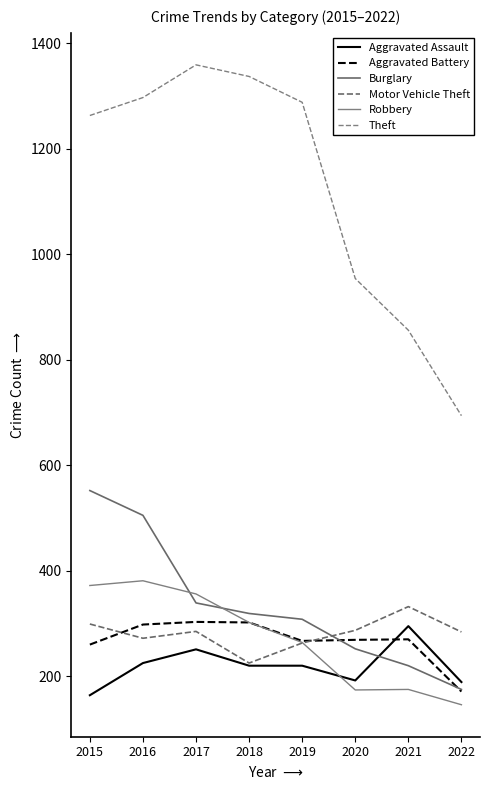

True or false: Theft and Aggravated Battery cross at least once.

False